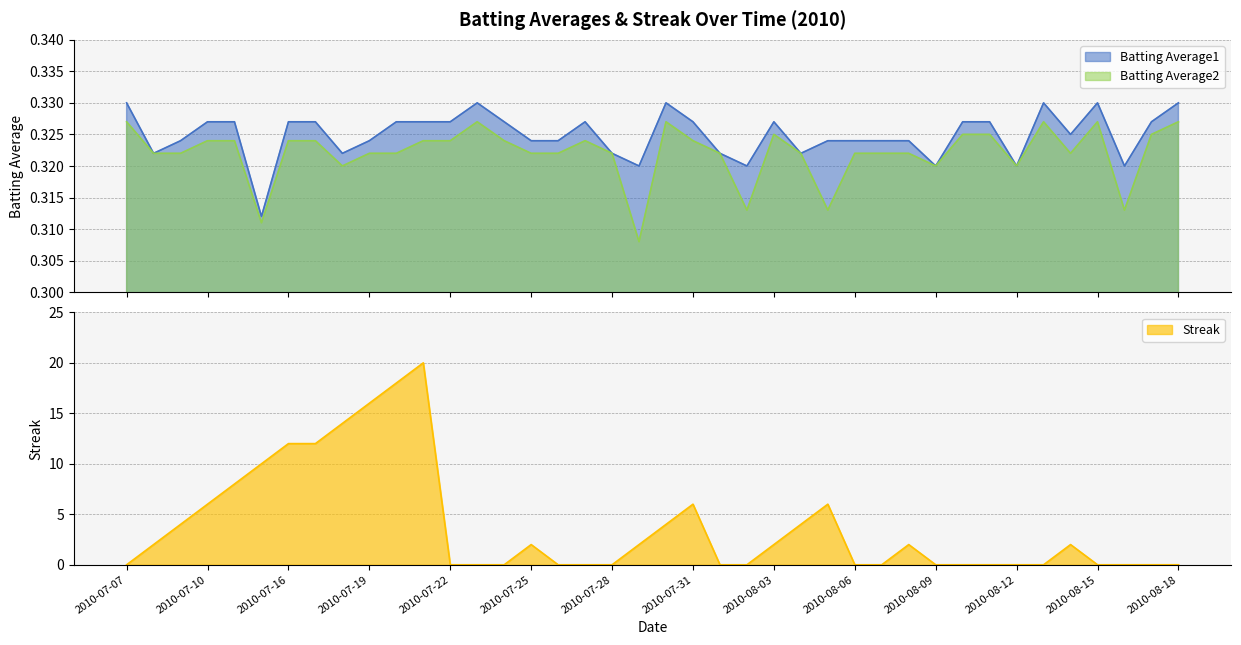

True or false: Batting Average1 has a value of 0.3 at 2010-08-05.

True